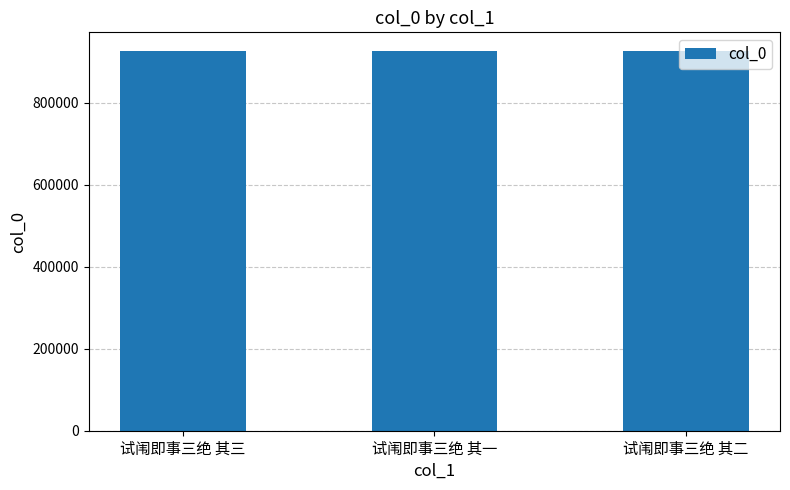

What is the change in value from 试闱即事三绝 其三 to 试闱即事三绝 其一?

-1